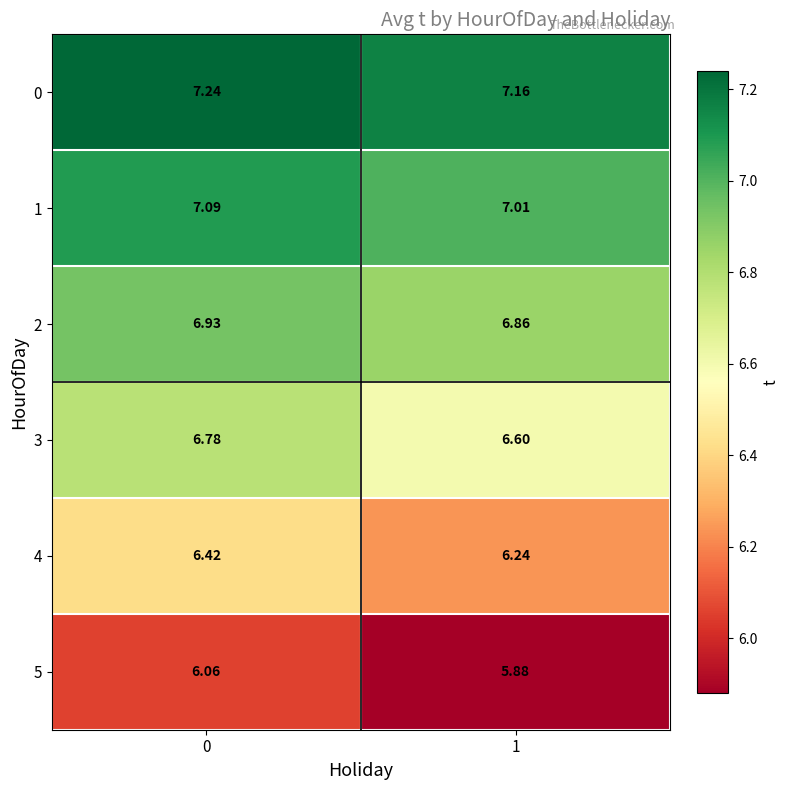

Is the value of 3 at 1 greater than the value of 1 at 0?

No